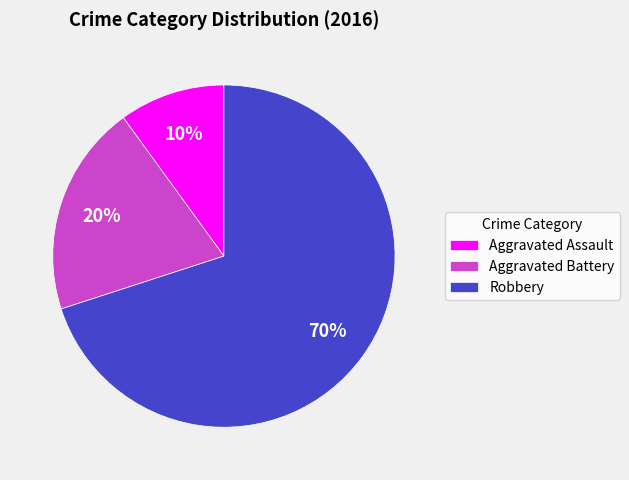

Is the sum of Aggravated Assault and Aggravated Battery greater than half?

No